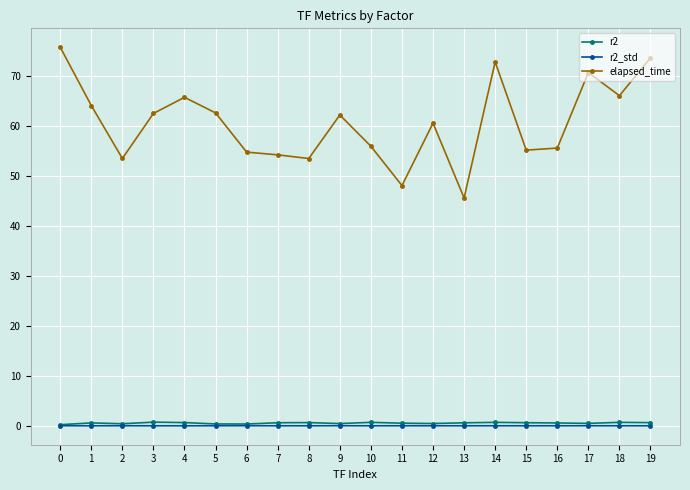

How many distinct data groups are displayed?

3